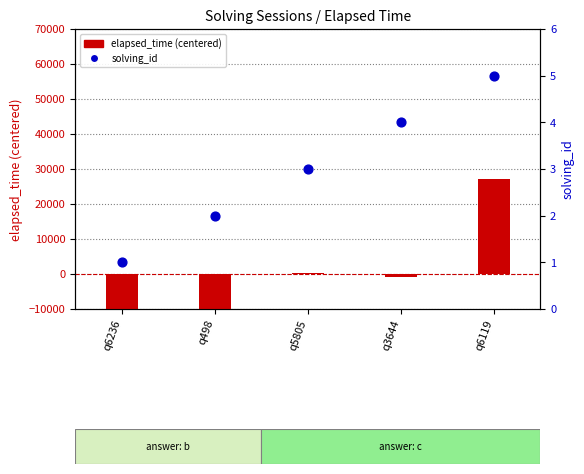

At how many categories does at least one series exceed 8292?

1